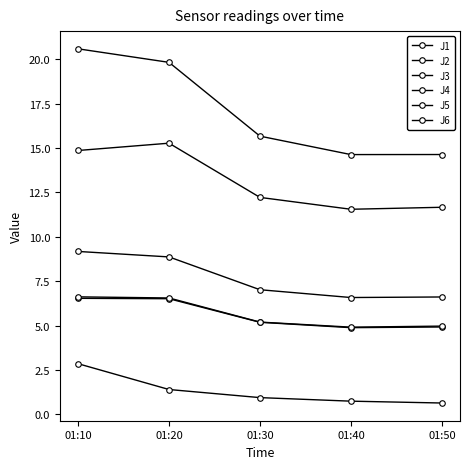

How many distinct data groups are displayed?

6